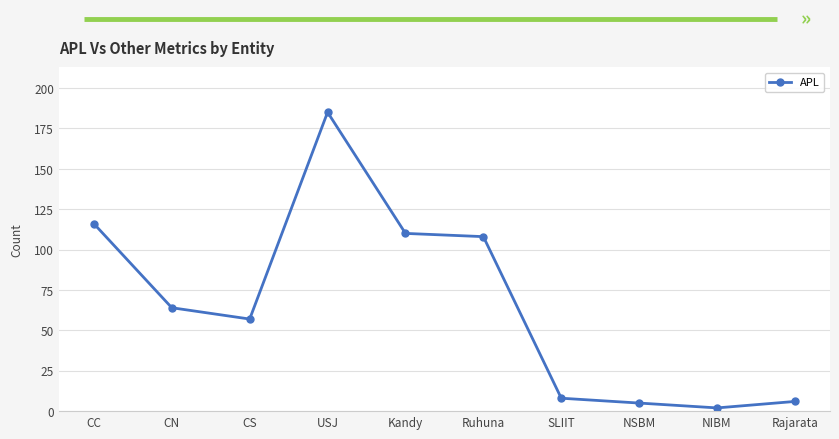

What is the ratio of the value at CN to the value at CC?

0.6